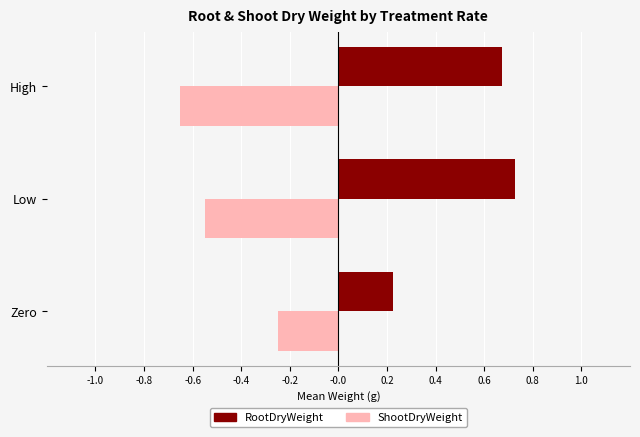

True or false: ShootDryWeight has a value of -0.3 at Low.

False